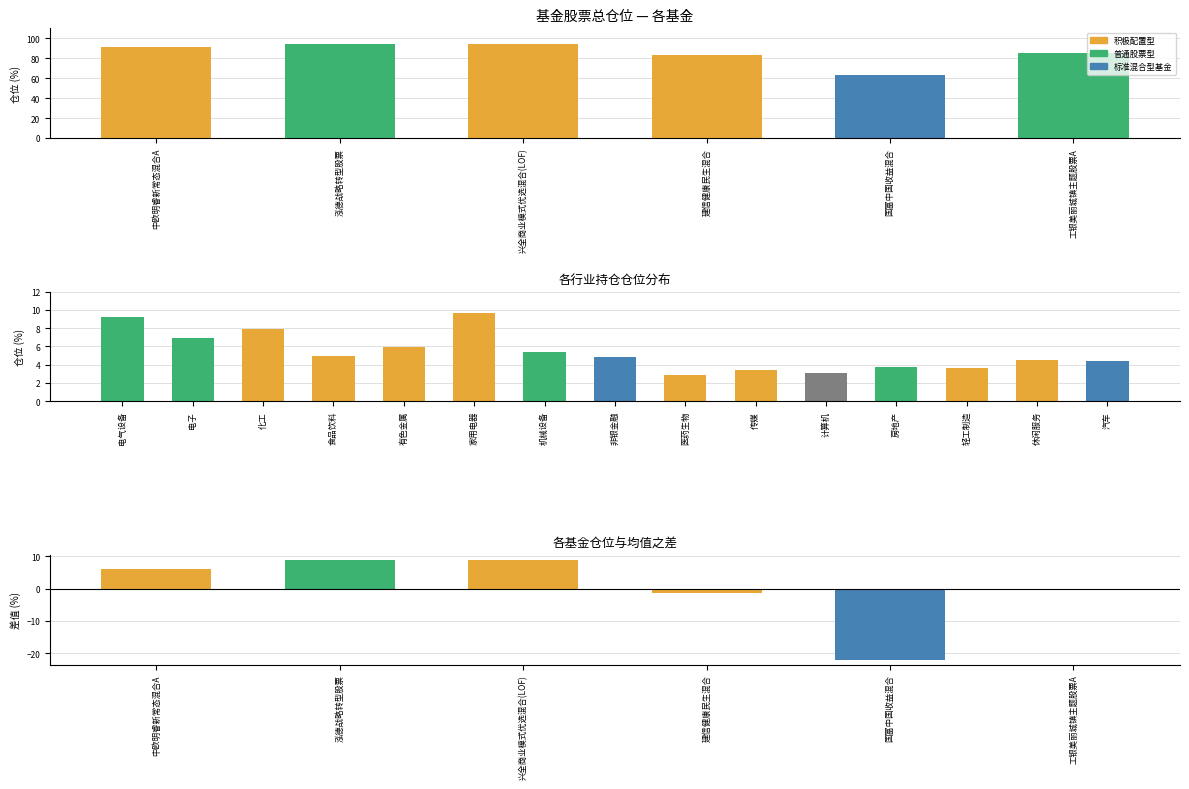

Are the bars horizontal?

No